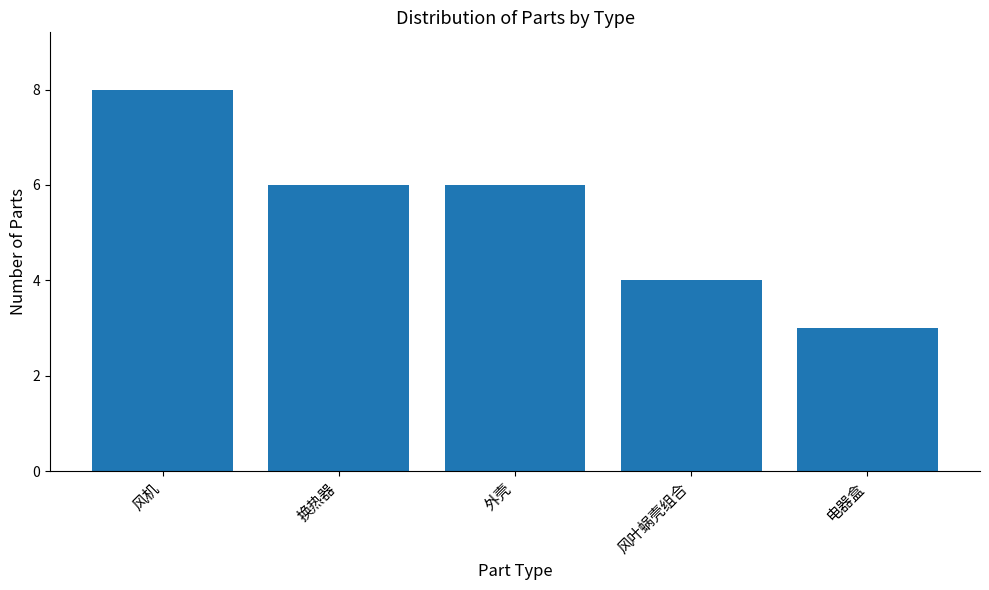

What is the approximate value at 外壳?

6